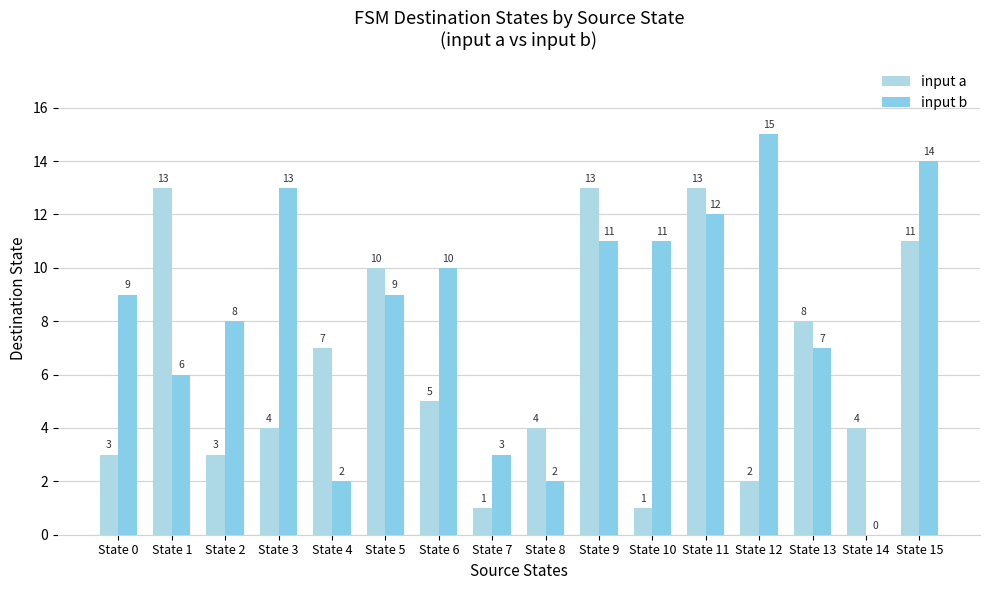

The input a series shows 2 at State 12. True or false?

True